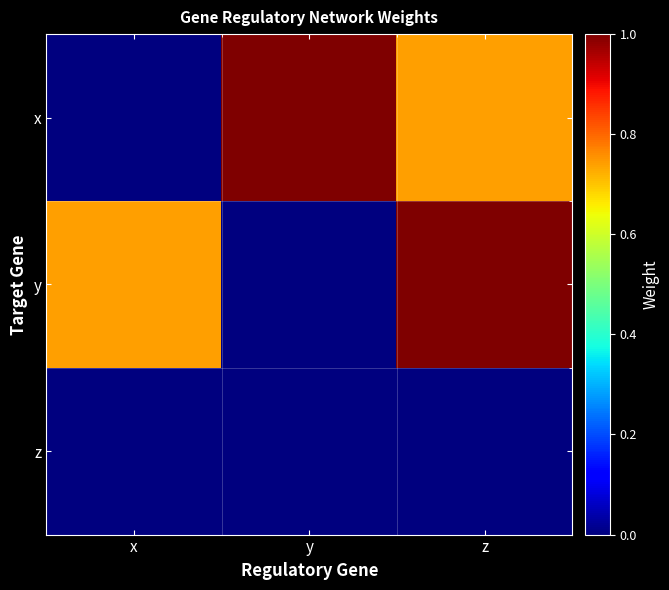

Reading left to right, transcribe all the data shown in this chart.

x: x=0.0	y=1.0	z=0.7
y: x=0.7	y=0.0	z=1.0
z: x=0.0	y=0.0	z=0.0